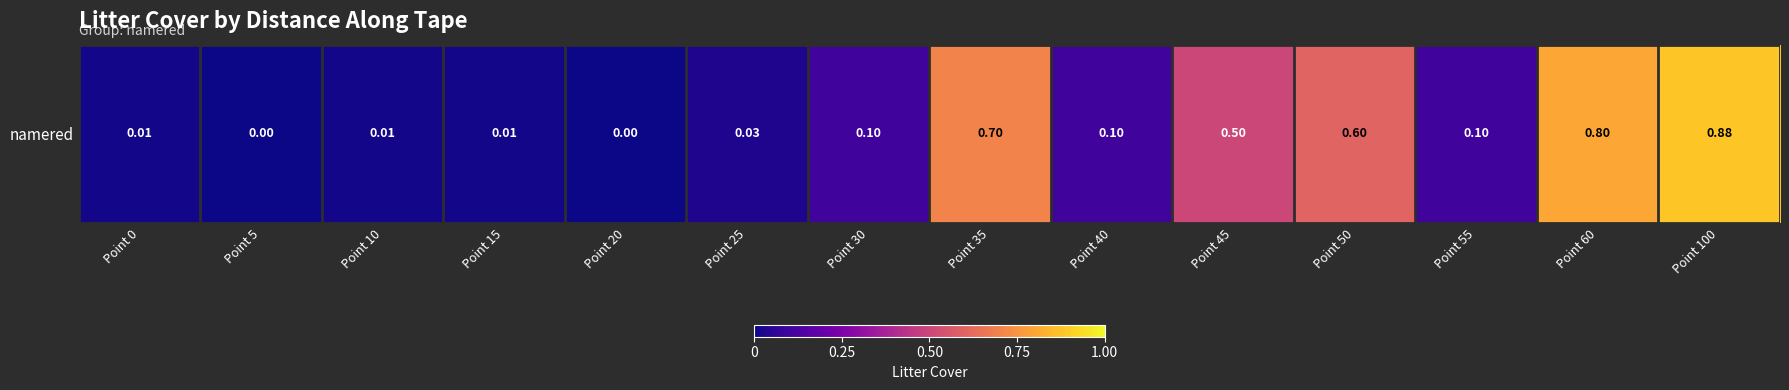

True or false: the data shows 0.0 at Point 15.

False